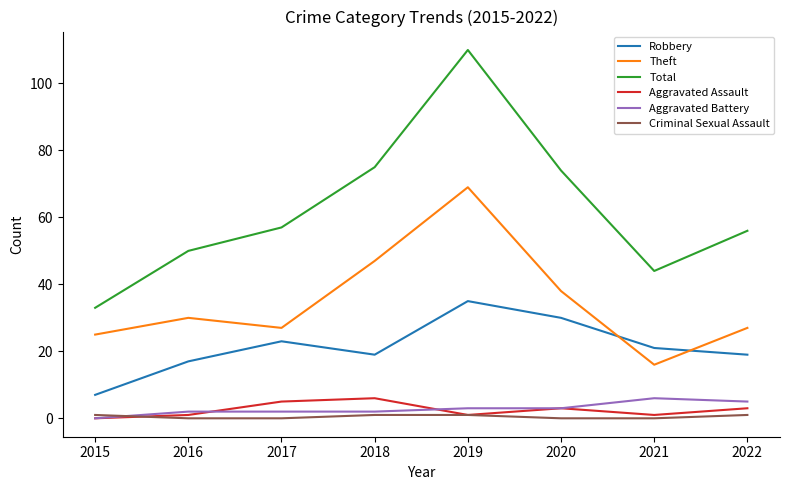

The value of Aggravated Battery at 2019 is 3. True or false?

True